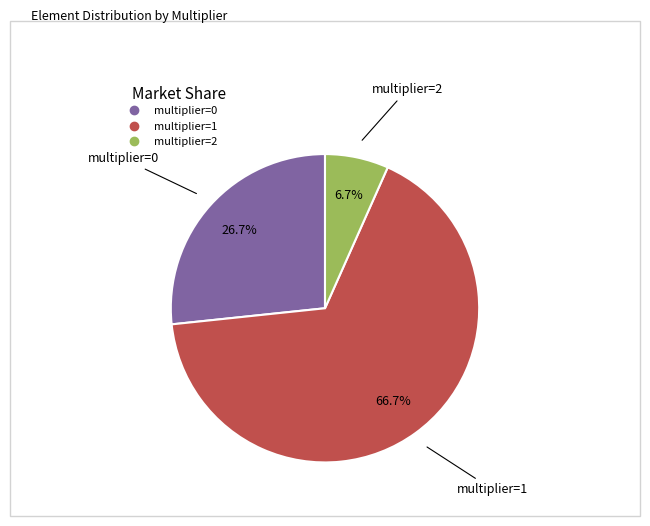

To the nearest percent, what portion does multiplier=2 represent?

7%